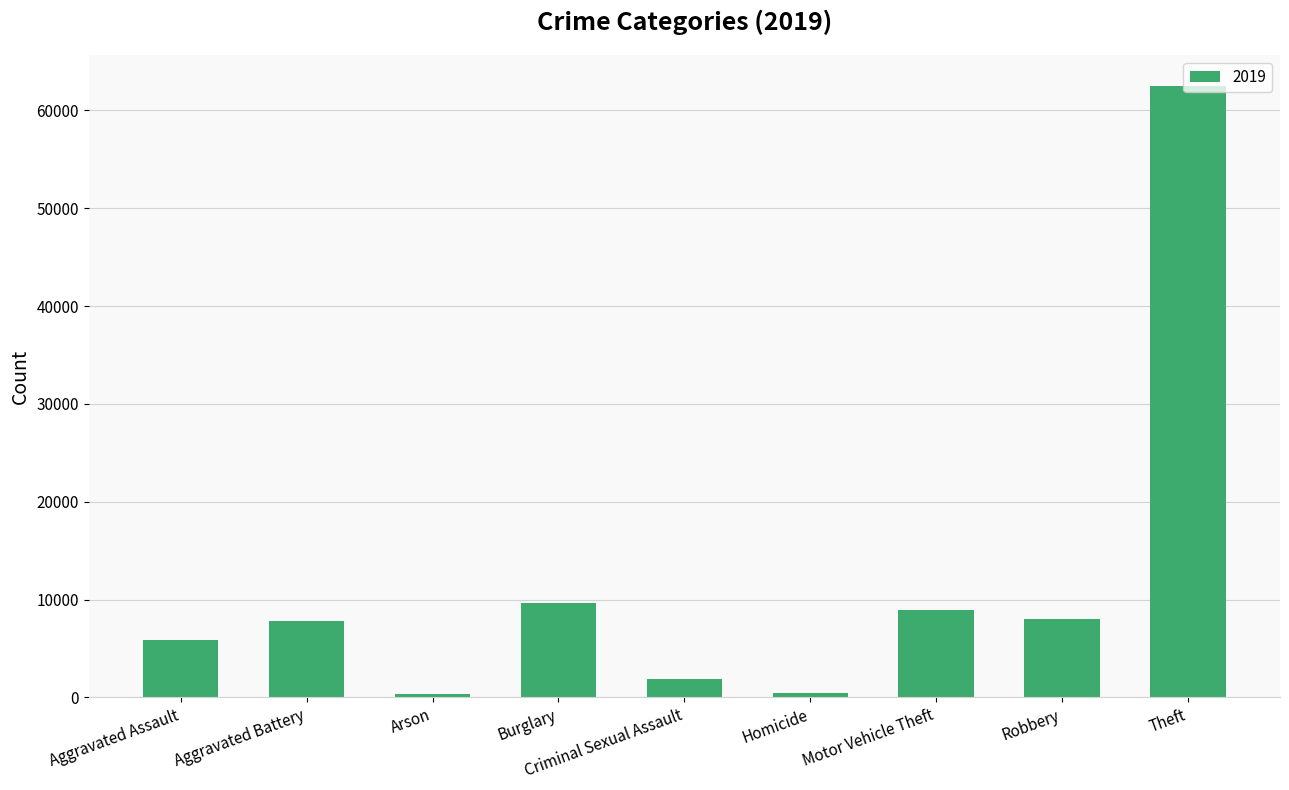

Is it true that the value at Burglary is 9638?

True